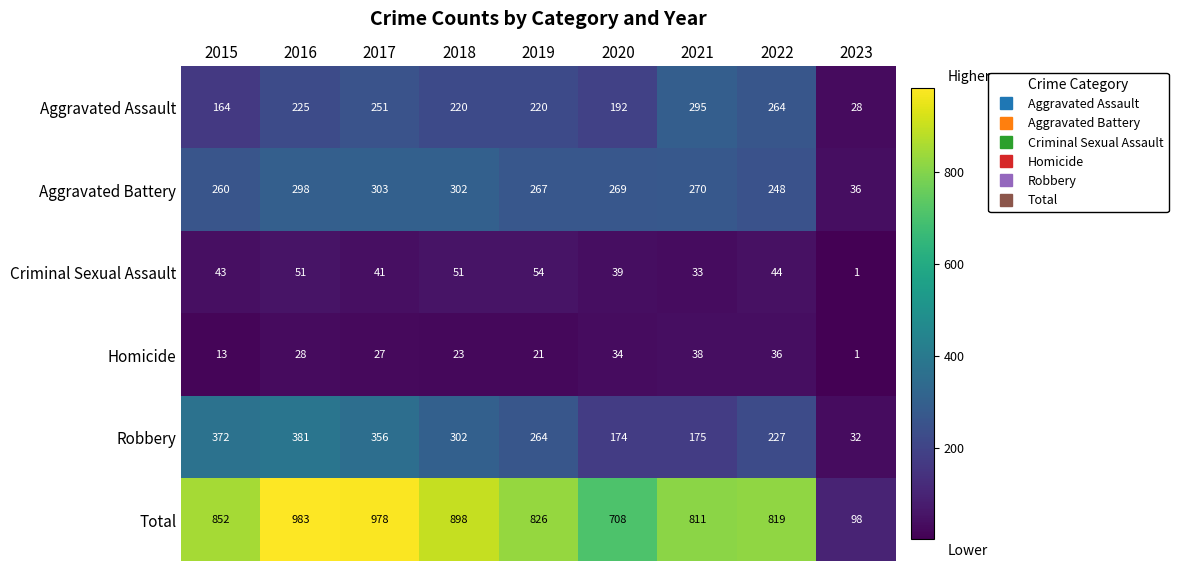

What is the average value of the Total series?

775